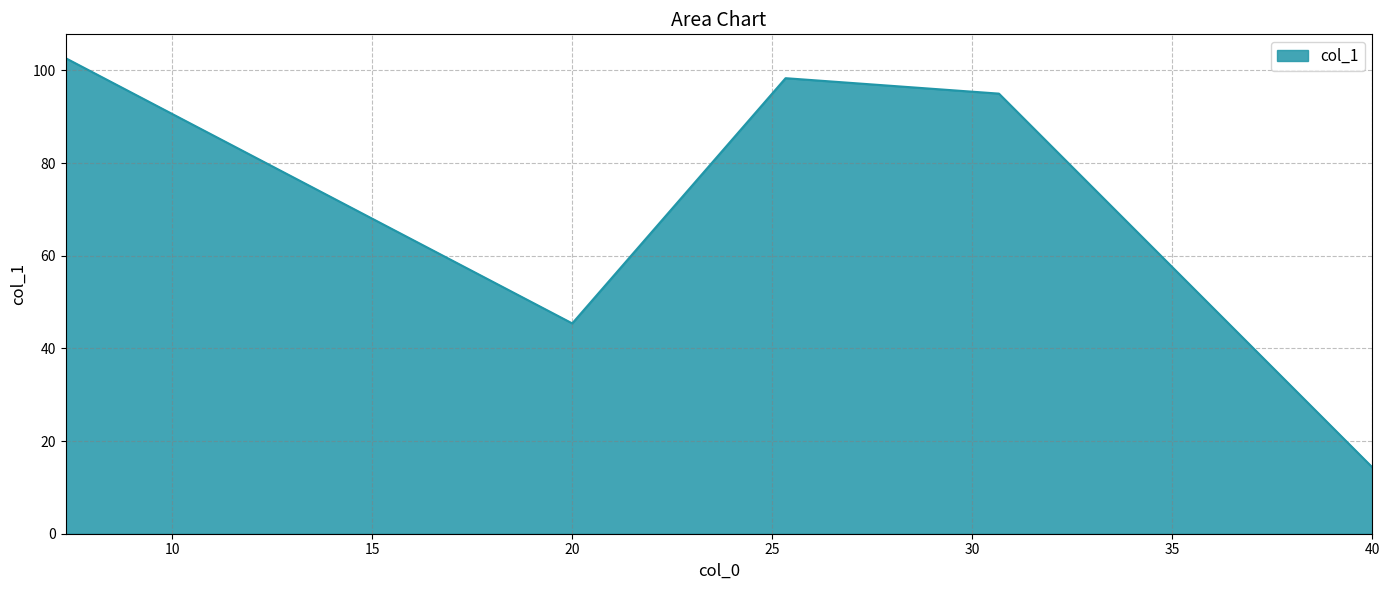

What is the maximum value shown in the chart?

102.7